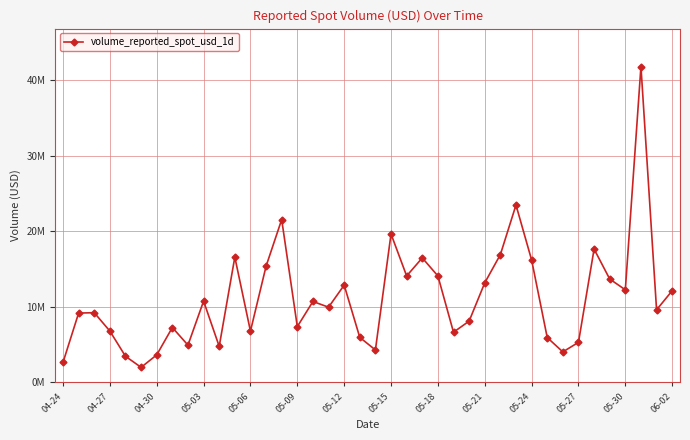

Does the chart have visible grid lines?

Yes